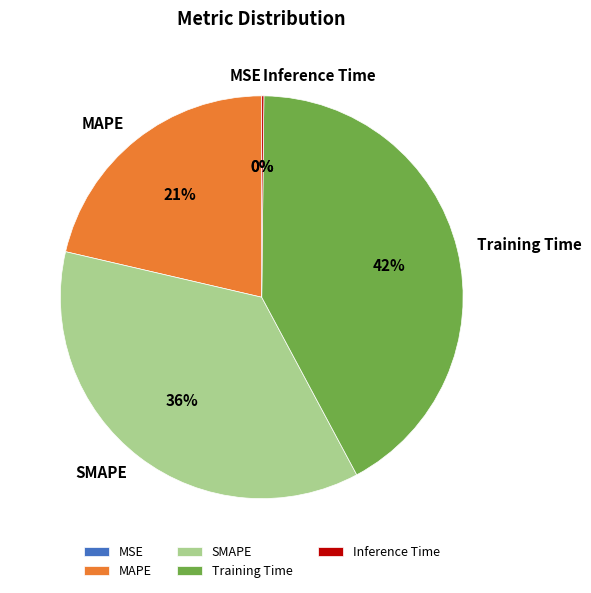

What percentage is the SMAPE slice, to the nearest percent?

36%